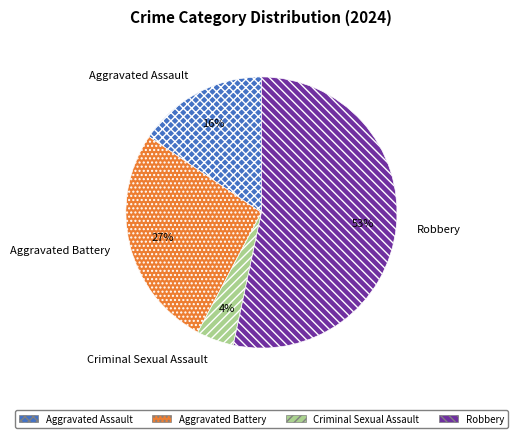

Rank the categories by value from highest to lowest.

Robbery, Aggravated Battery, Aggravated Assault, Criminal Sexual Assault